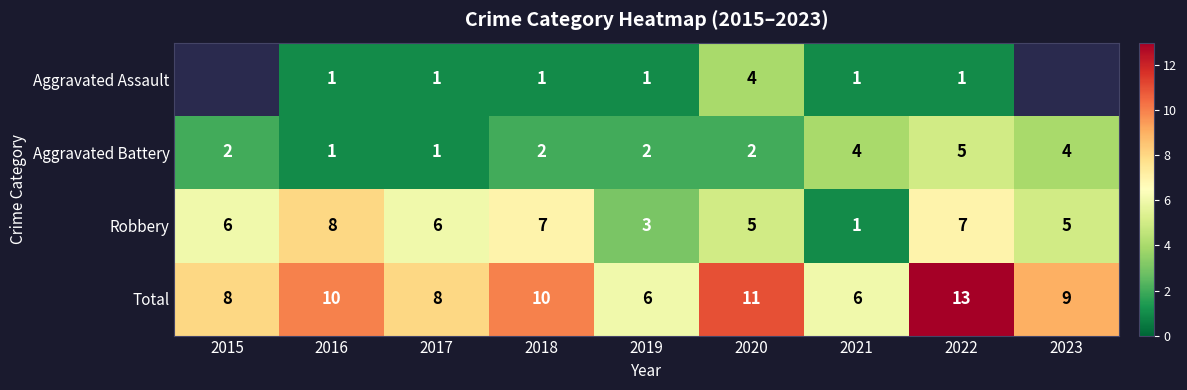

What is the lowest value of the Total series?

6